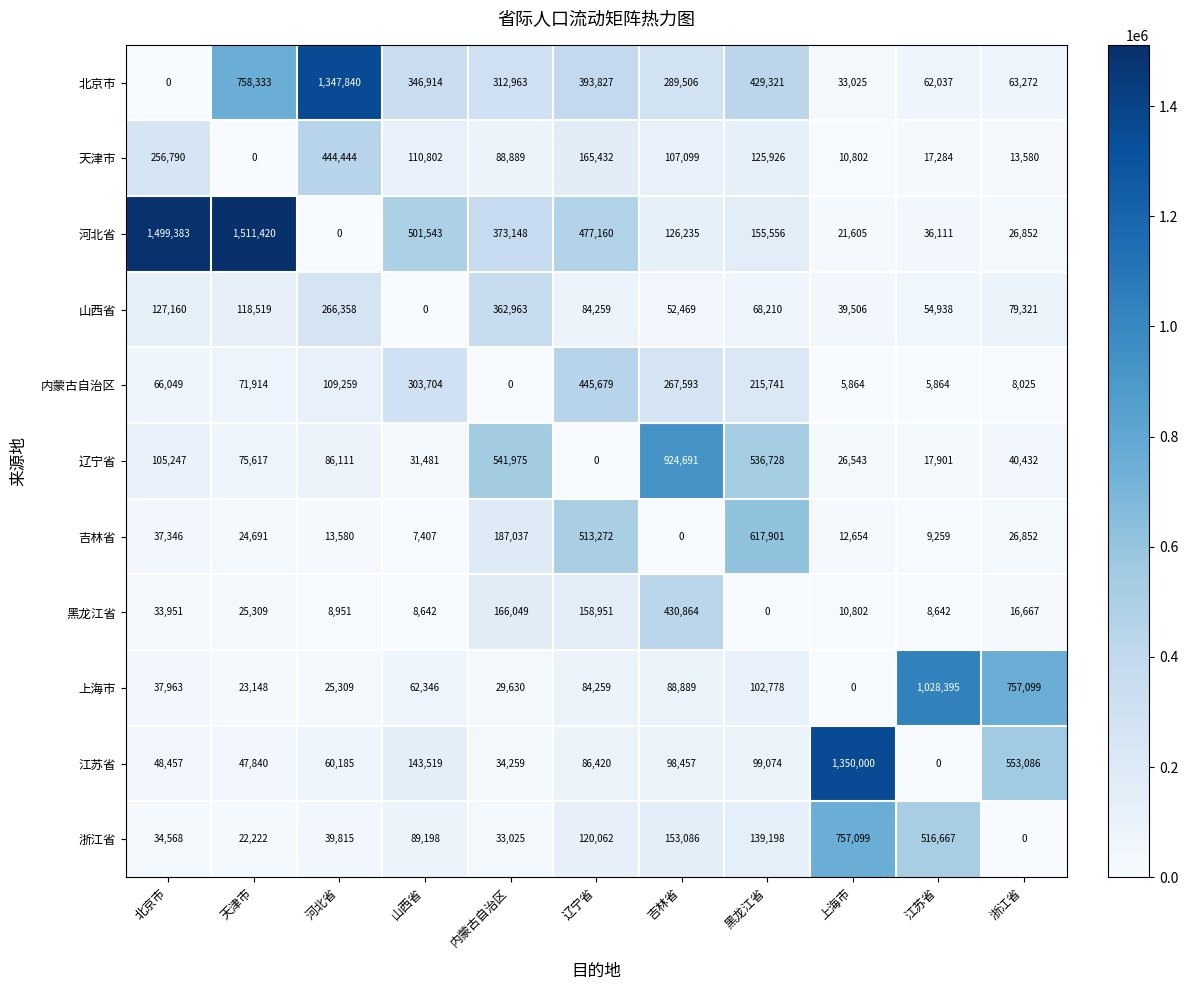

What is the maximum value shown in the chart?

1511420